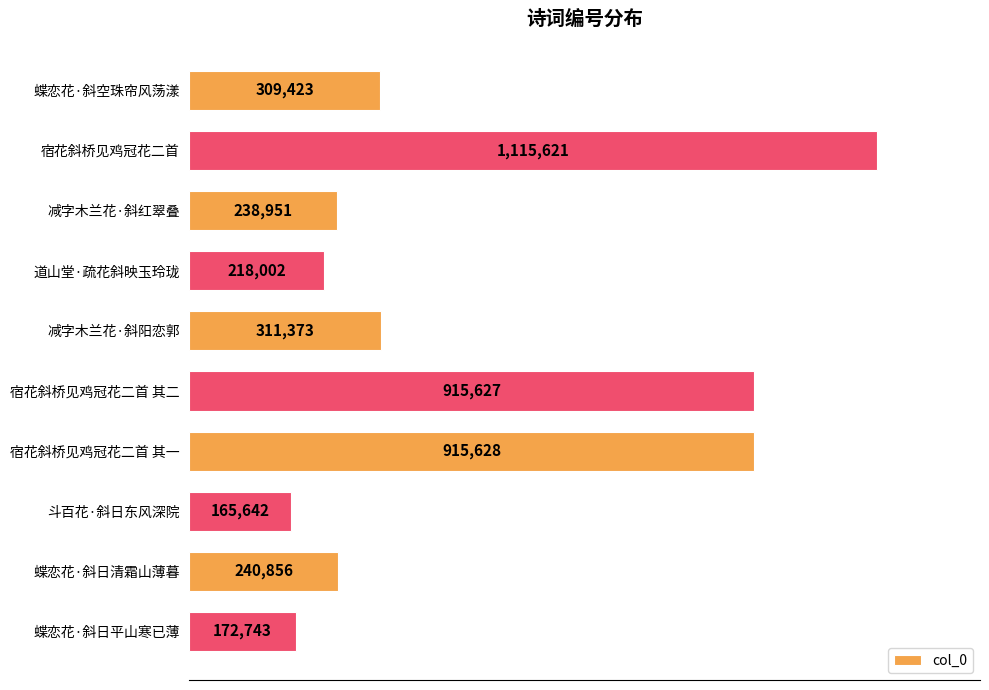

What is the difference between the second highest and second lowest values?

742885